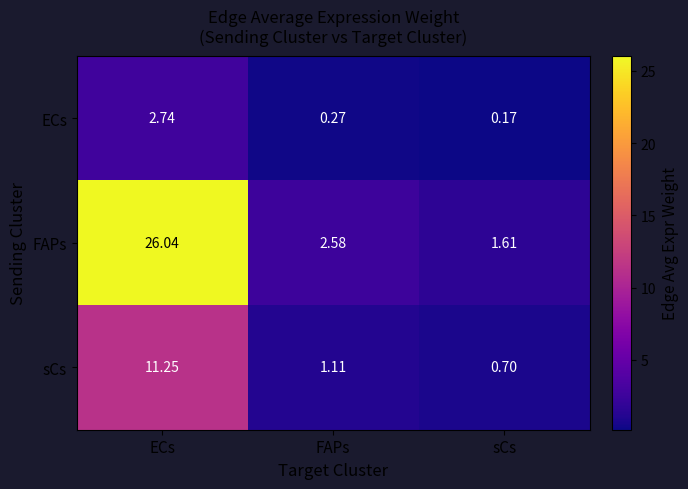

Count the number of categories in the chart.

3